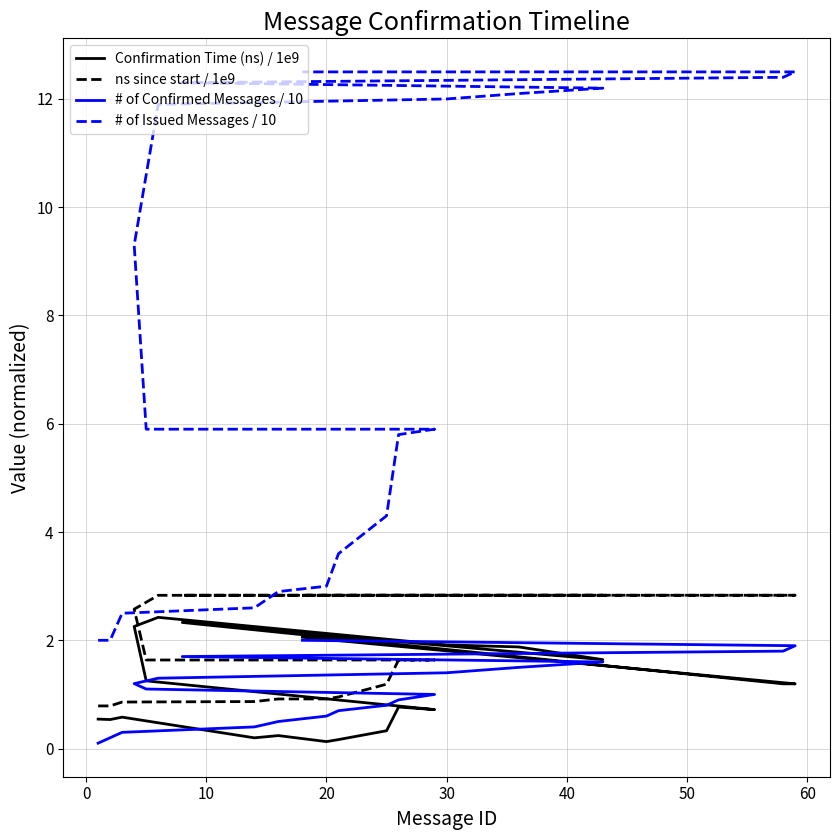

Reading left to right, transcribe all the data shown in this chart.

Confirmation Time (ns) / 1e9: 0.5	0.5	0.6	0.2	0.2	0.1	0.2	0.3	0.8	0.7	1.3	2.3	2.4	1.9	1.9	1.6	2.3	1.2	1.2	2.1
ns since start / 1e9: 0.8	0.8	0.9	0.9	0.9	0.9	1.0	1.2	1.6	1.6	1.6	2.6	2.8	2.8	2.8	2.8	2.8	2.8	2.8	2.8
# of Confirmed Messages / 10: 0.1	0.2	0.3	0.4	0.5	0.6	0.7	0.8	0.9	1.0	1.1	1.2	1.3	1.4	1.5	1.6	1.7	1.8	1.9	2.0
# of Issued Messages / 10: 2.0	2.0	2.5	2.6	2.9	3.0	3.6	4.3	5.8	5.9	5.9	9.3	11.9	12.0	12.1	12.2	12.3	12.4	12.5	12.5